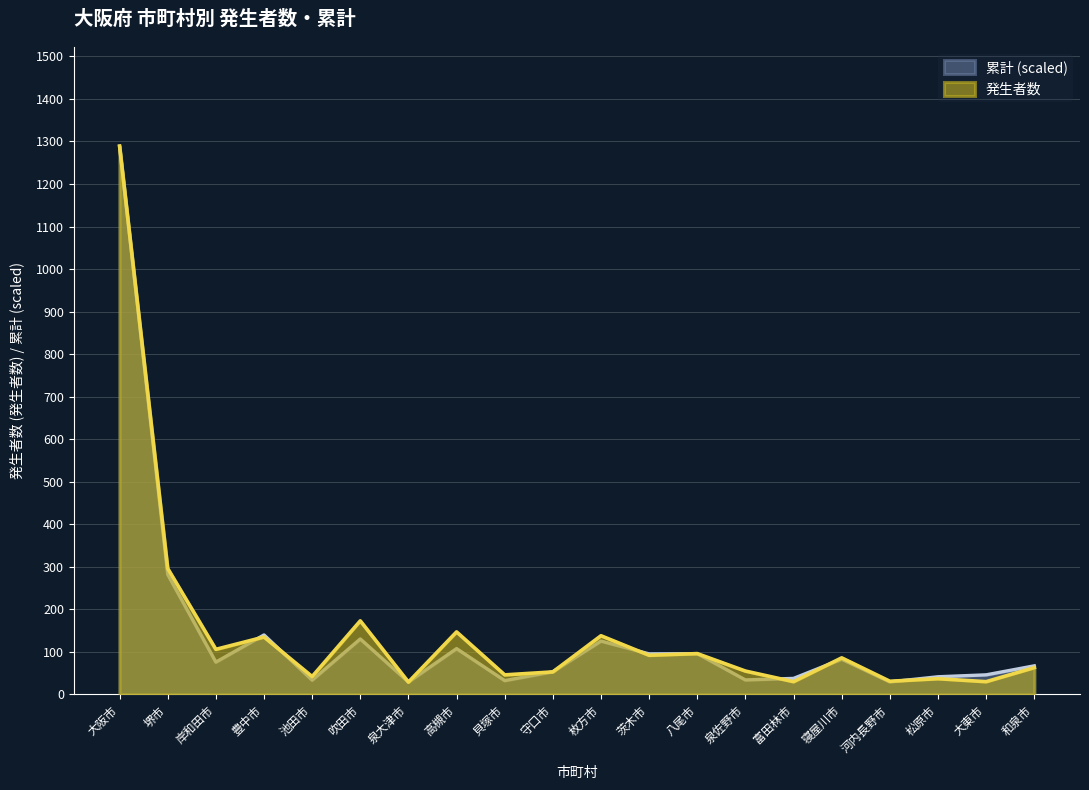

How many data points does each series have?

20